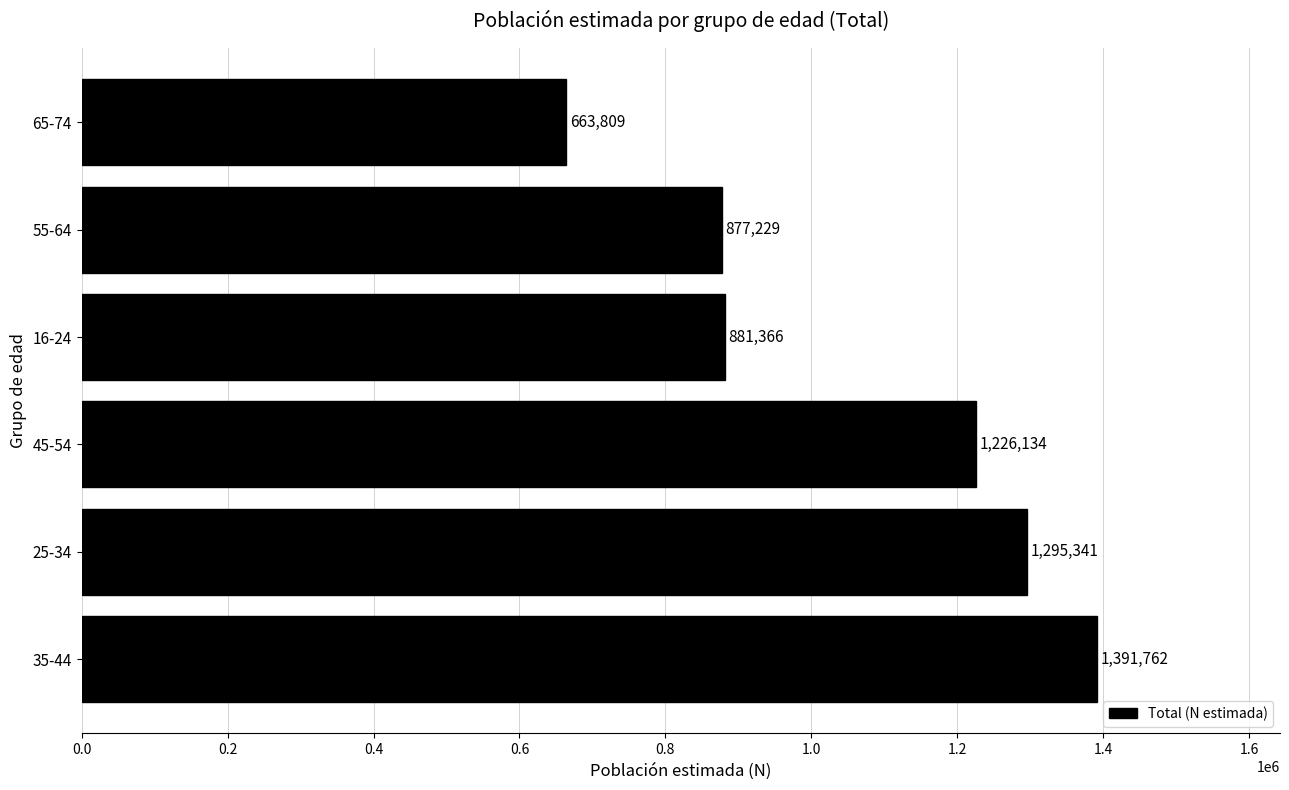

List the labels in order of value, largest first.

35-44, 25-34, 45-54, 16-24, 55-64, 65-74